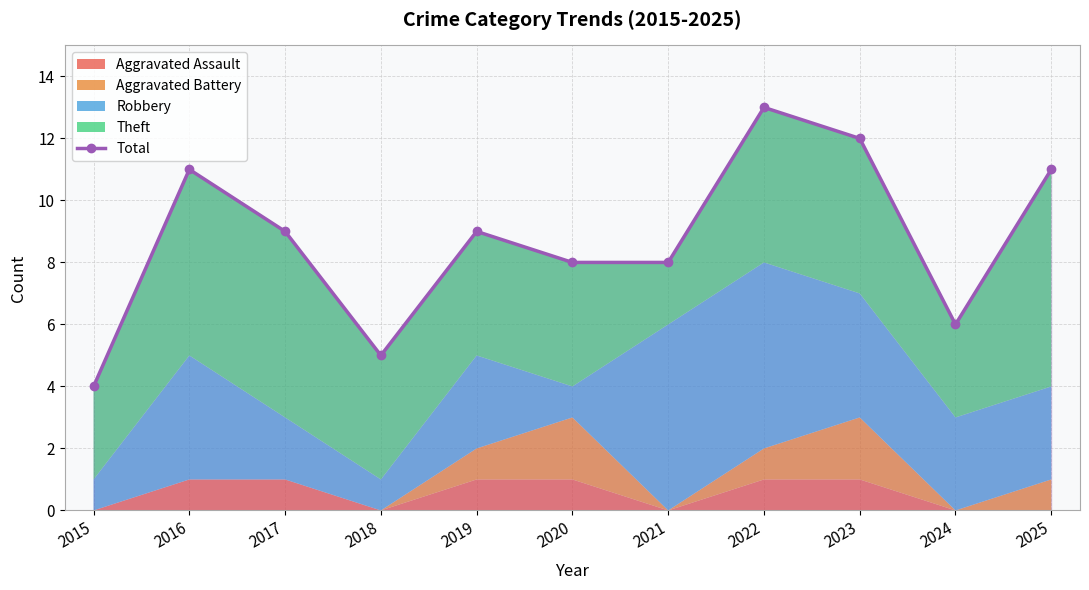

Where is the data nearest to the value 8?

2020